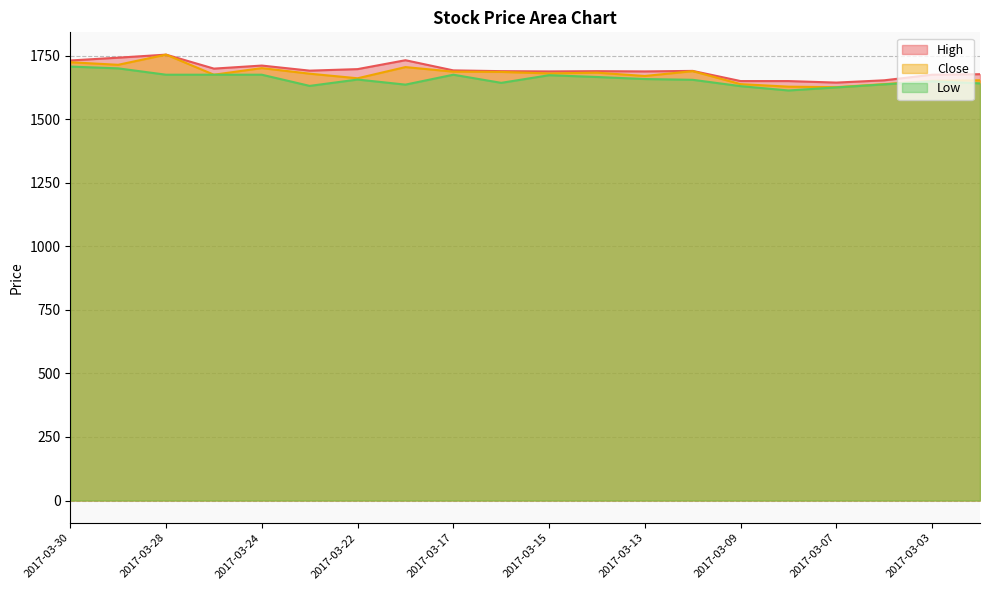

Rank the series at 2017-03-21 from lowest to highest value.

Low, Close, High